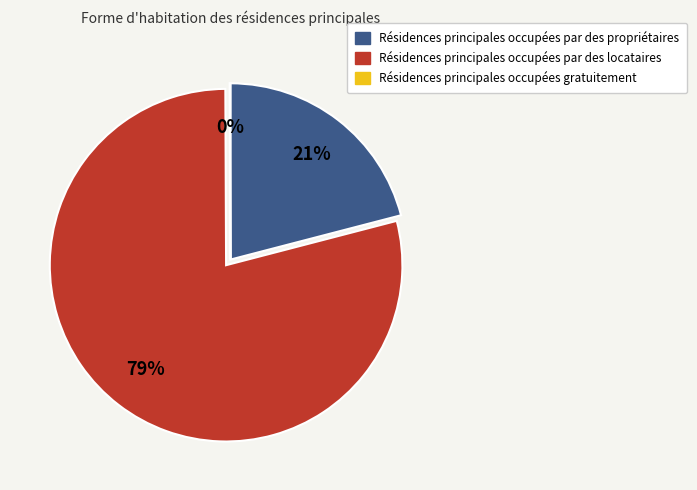

Is there a majority slice in this chart?

Yes